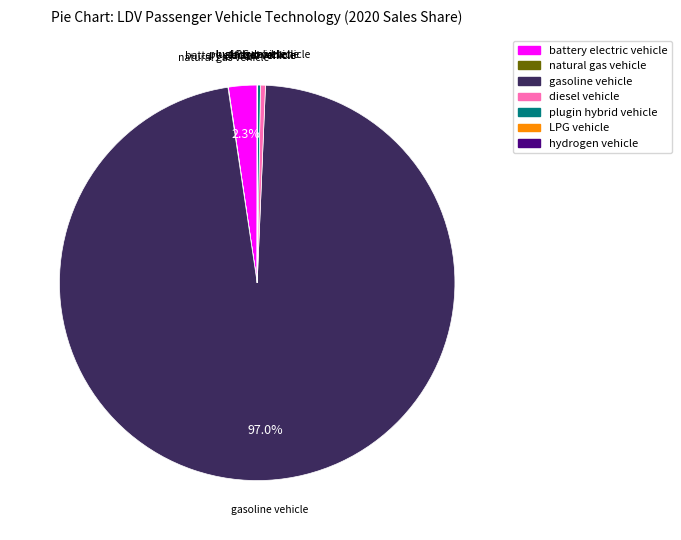

Which slice is the largest?

gasoline vehicle